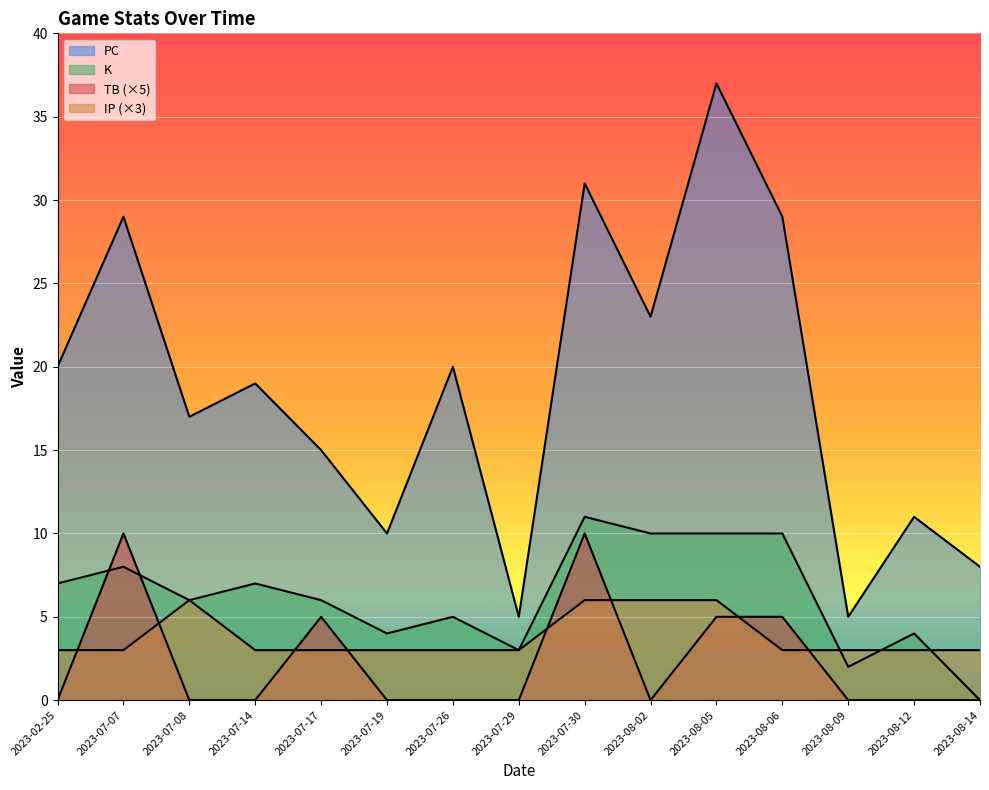

How many interior local valleys does the TB series have?

1